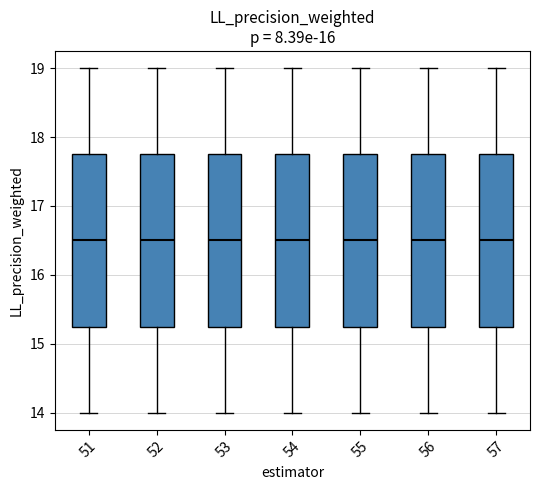

Where is the upper edge of the box at x = 51 on the y-axis? The values are not printed on the chart, so give them approximately, as read against the axis.

17.8